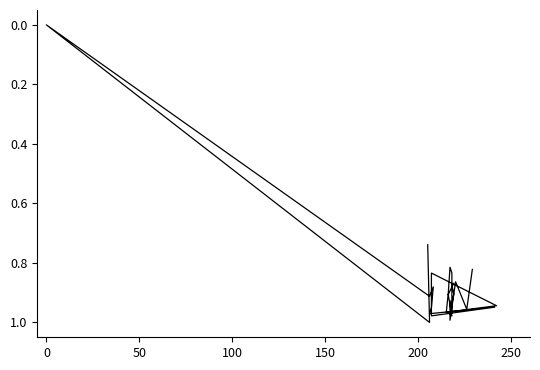

What is the label of the 23rd point from the right?

200